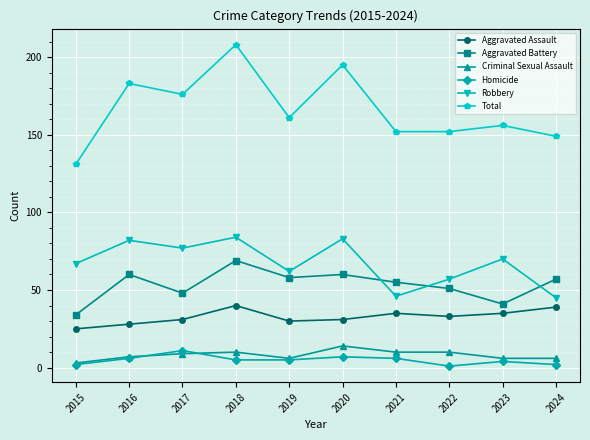

What is the value of the Robbery point at the 7th from the left?

46